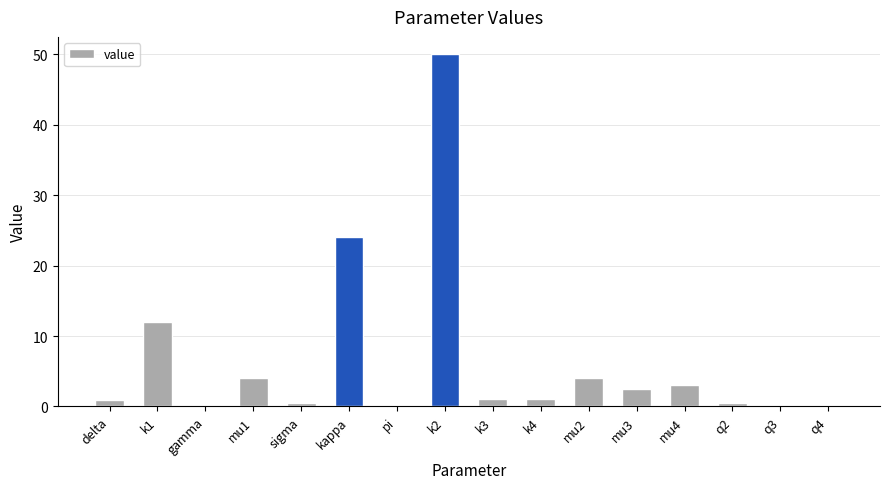

At which label is the value closest to 25?

kappa